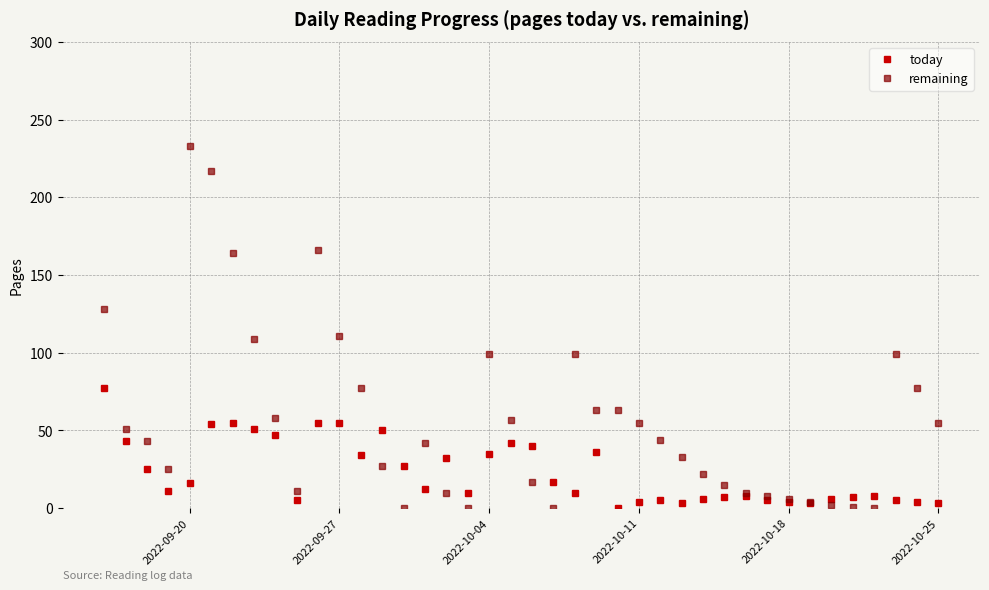

Which series has the largest total across all categories?

remaining